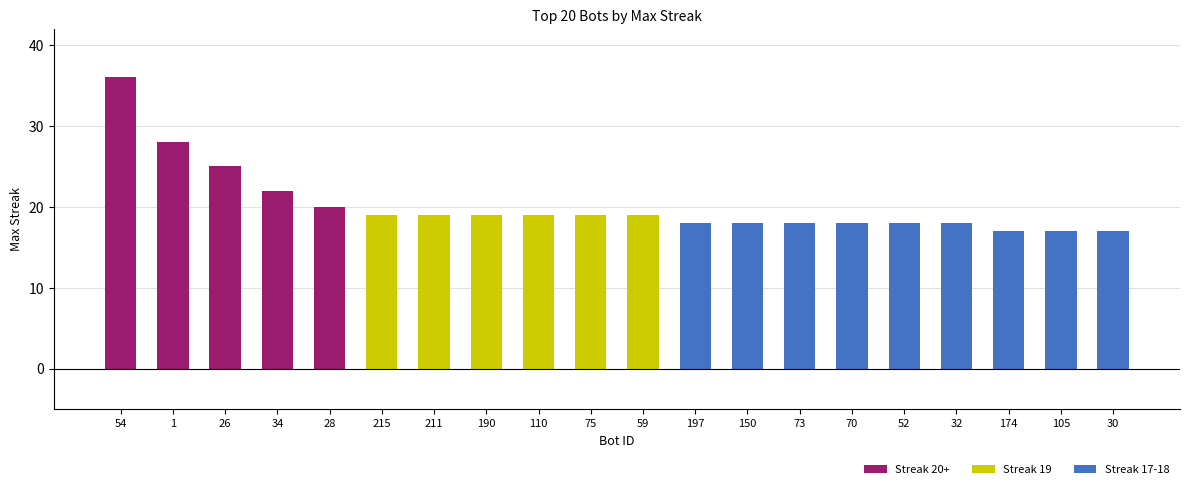

Reading right to left, transcribe all the data shown in this chart.

Streak 20+: 0	0	0	0	0	0	0	0	0	0	0	0	0	0	0	20	22	25	28	36
Streak 19: 0	0	0	0	0	0	0	0	0	19	19	19	19	19	19	0	0	0	0	0
Streak 17-18: 17	17	17	18	18	18	18	18	18	0	0	0	0	0	0	0	0	0	0	0